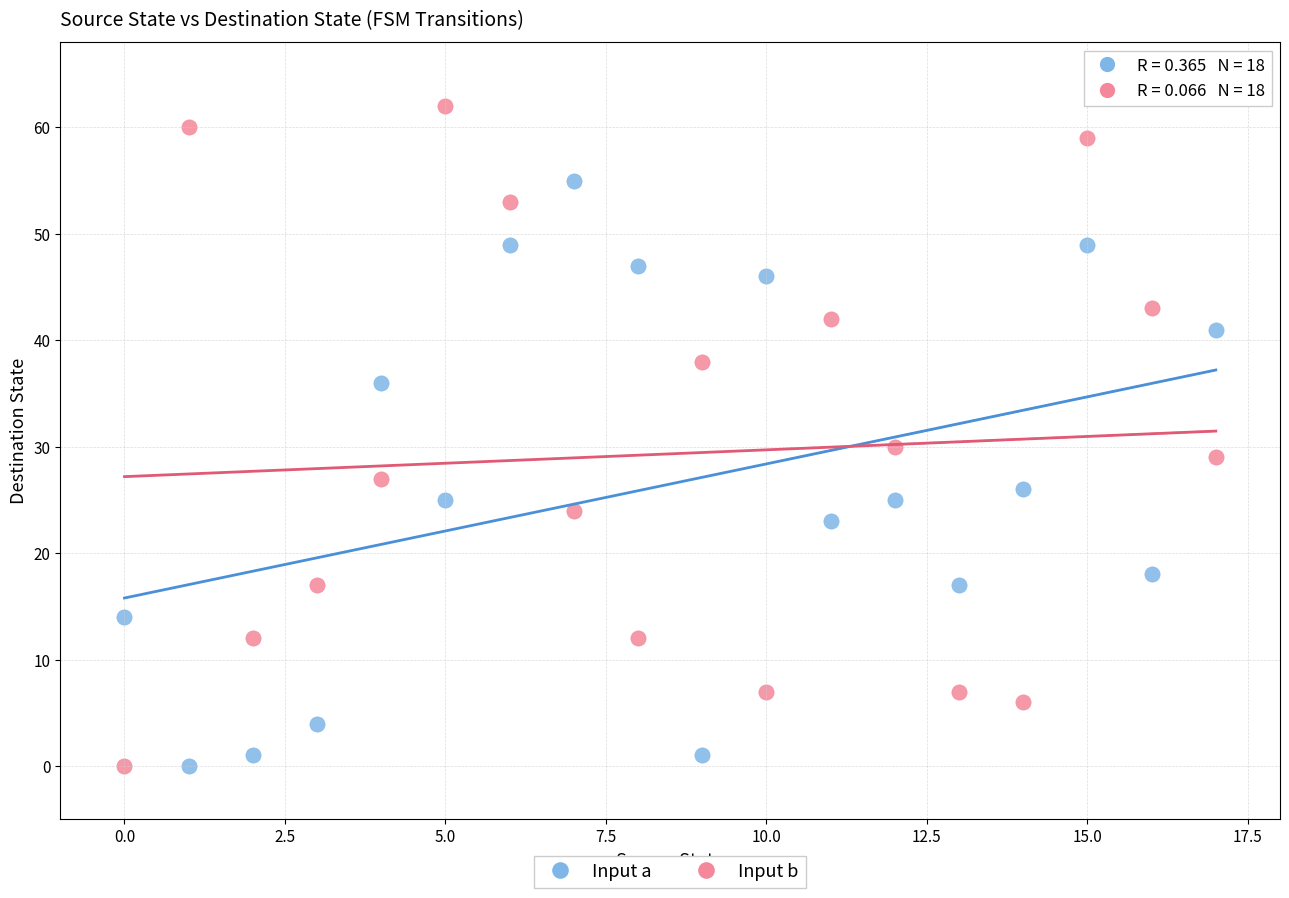

Which series contains the highest Y value?

Input b